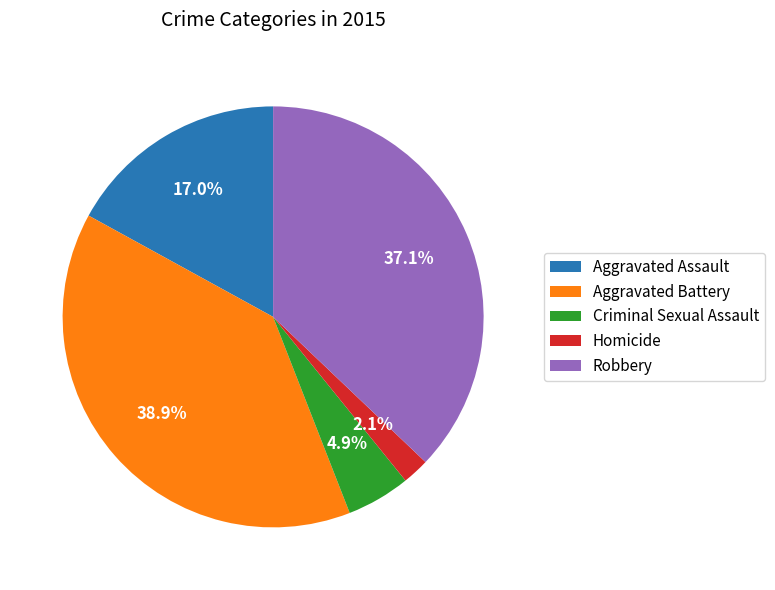

Count the number of slices in the pie.

5